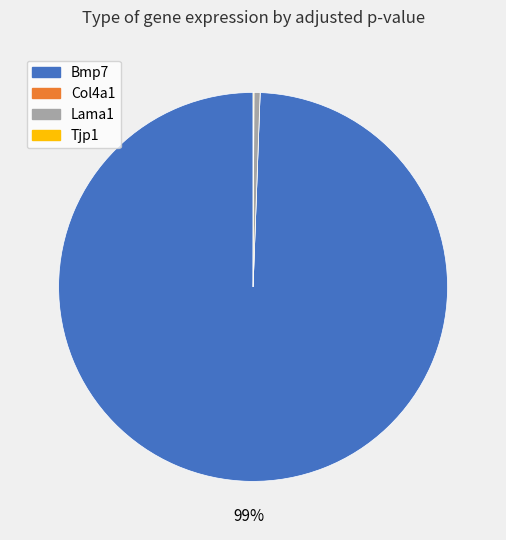

What percentage is the Lama1 slice, to the nearest percent?

1%